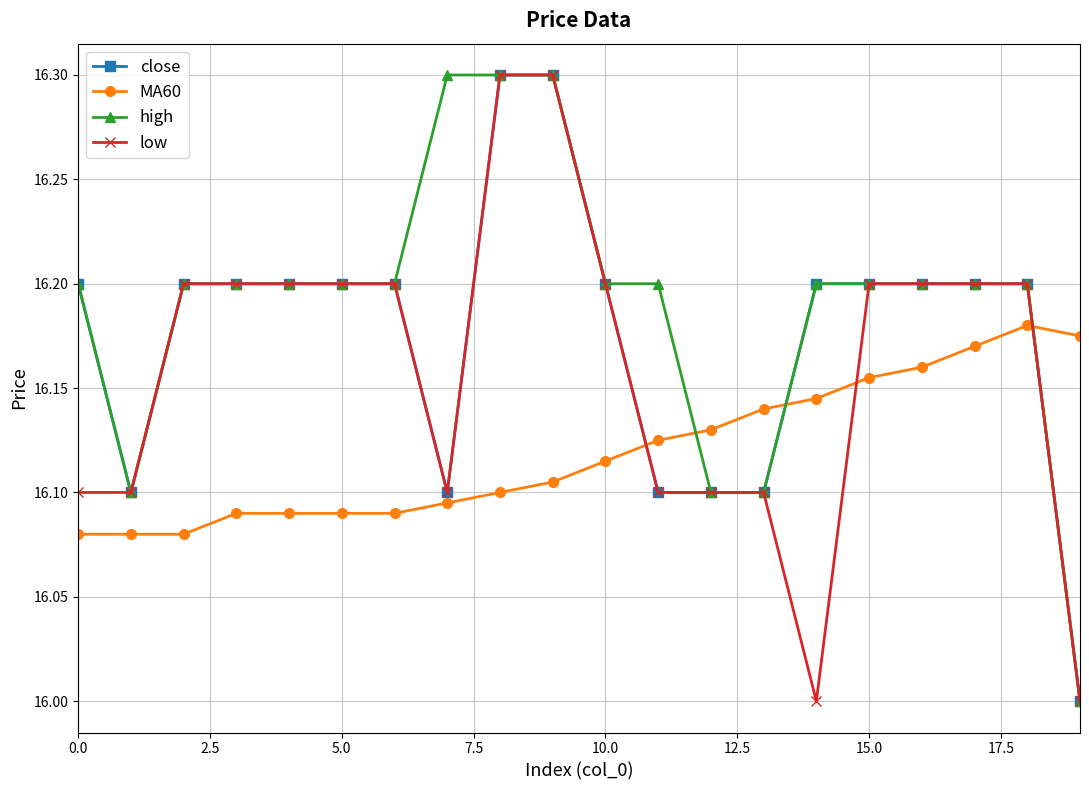

What is the minimum value for high?

16.0